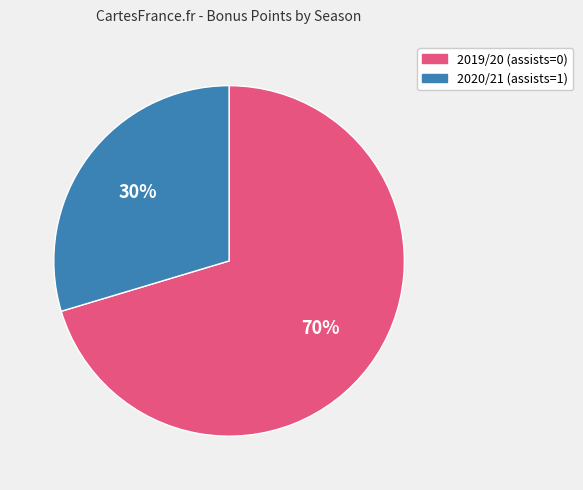

Which category has the smallest portion of the pie?

2020/21 (assists=1)